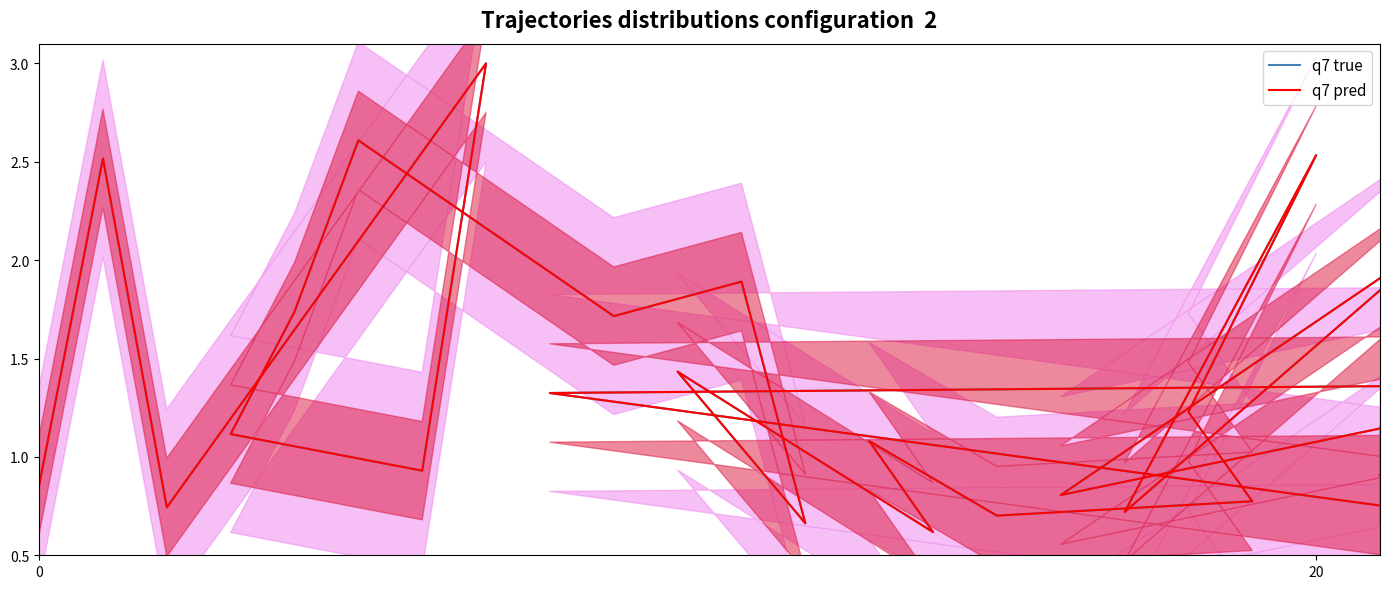

How many lines are shown in the chart?

2